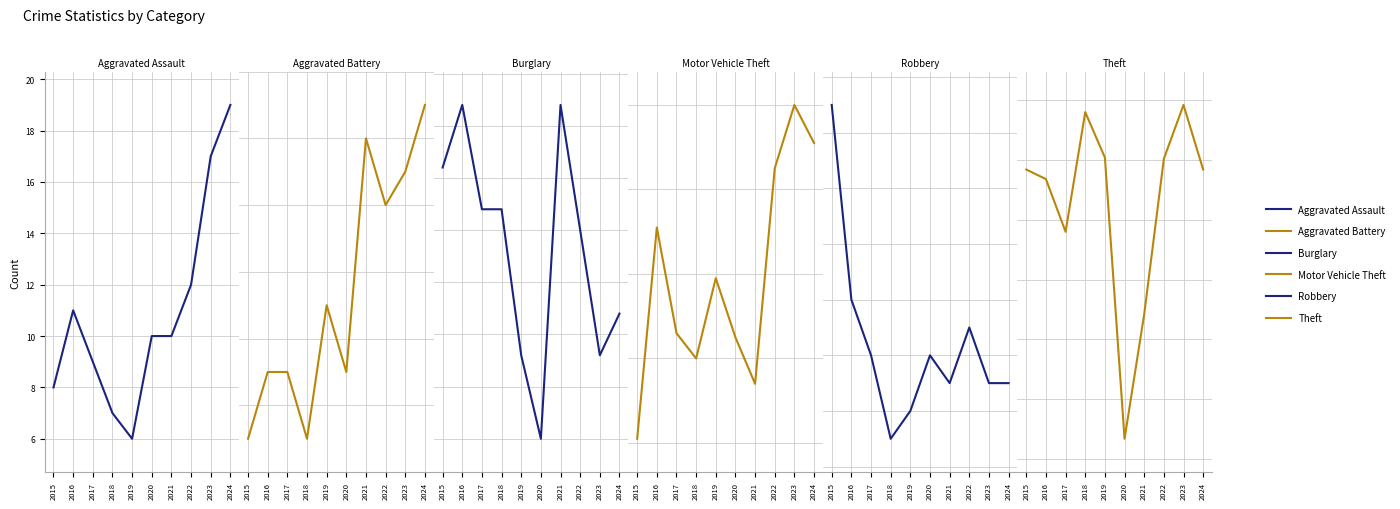

List the series in order of their peak value, highest first.

Theft, Motor Vehicle Theft, Burglary, Aggravated Assault, Robbery, Aggravated Battery